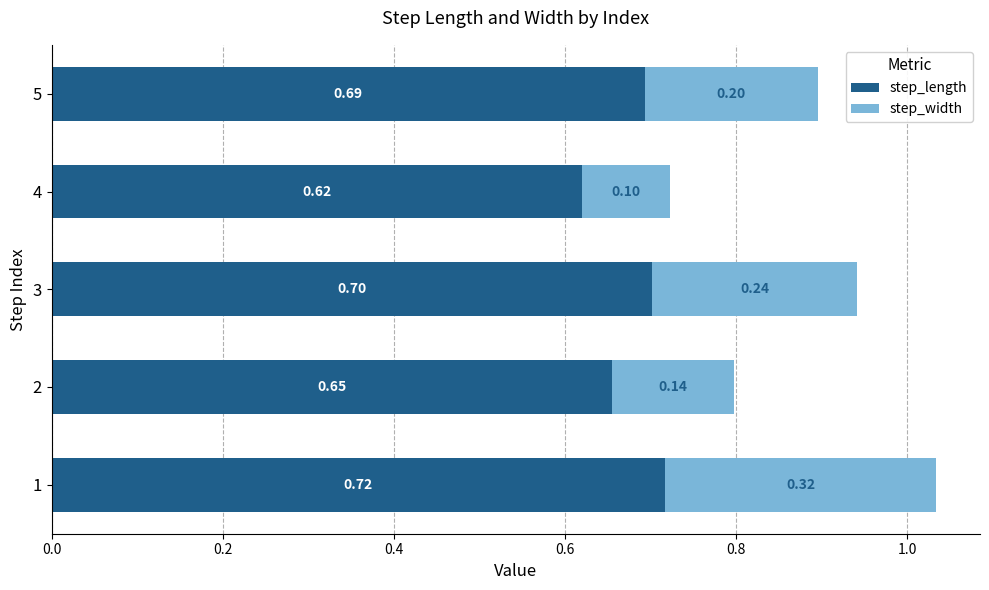

What is the total value across all series at 2?

0.8